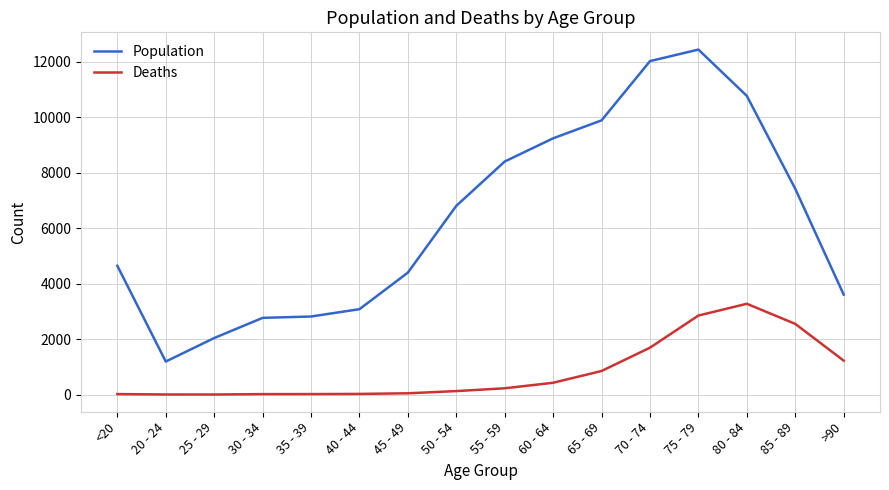

Is the value of Population at 60 - 64 greater than the value of Deaths at 45 - 49?

Yes